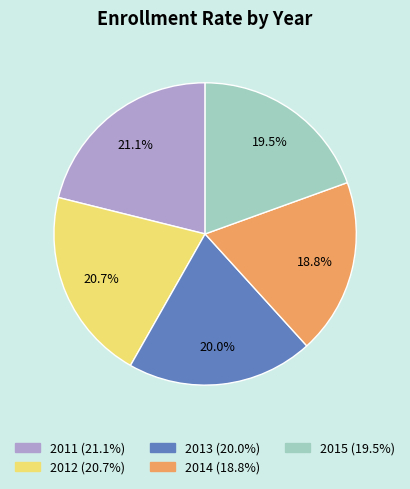

The 2011 slice represents 21% of the pie. True or false?

True